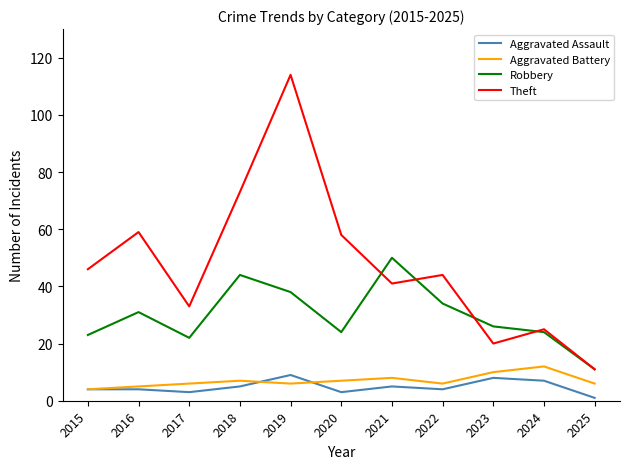

What is the sum of the Theft values at 2019 and 2024?

139